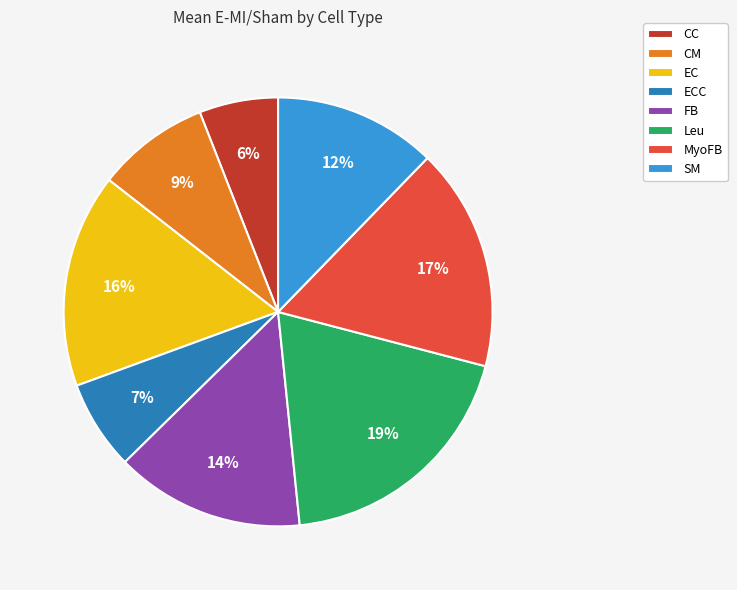

True or false: FB accounts for 14% of the total.

True